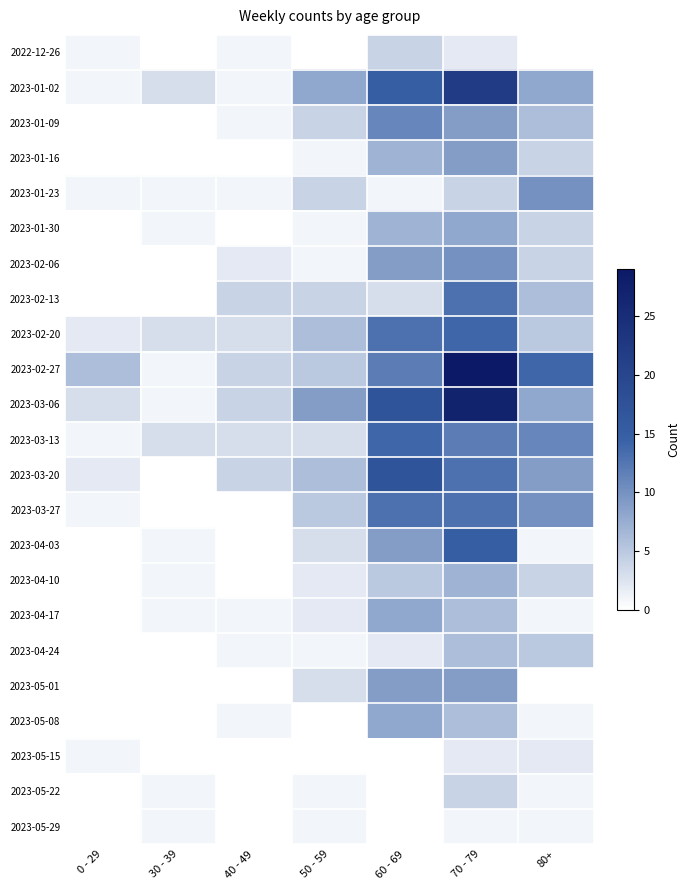

What is the total value across all series at 40 - 49?

31